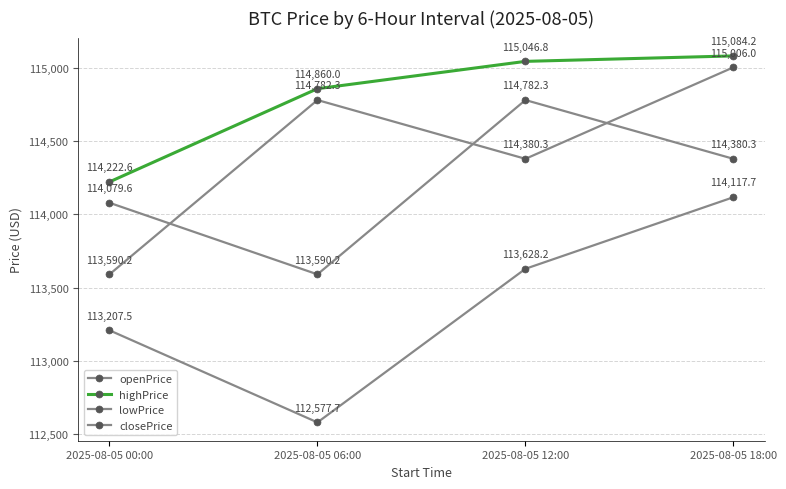

How many lines are shown in the chart?

4